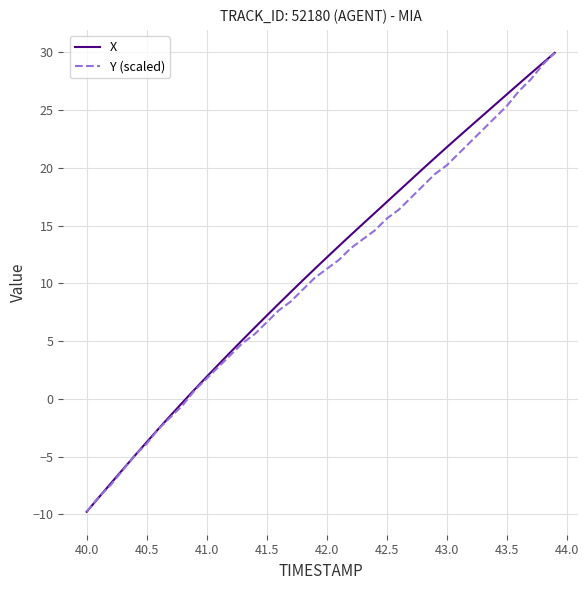

What is the difference between the maximum and minimum values in the Y (scaled) series?

39.7